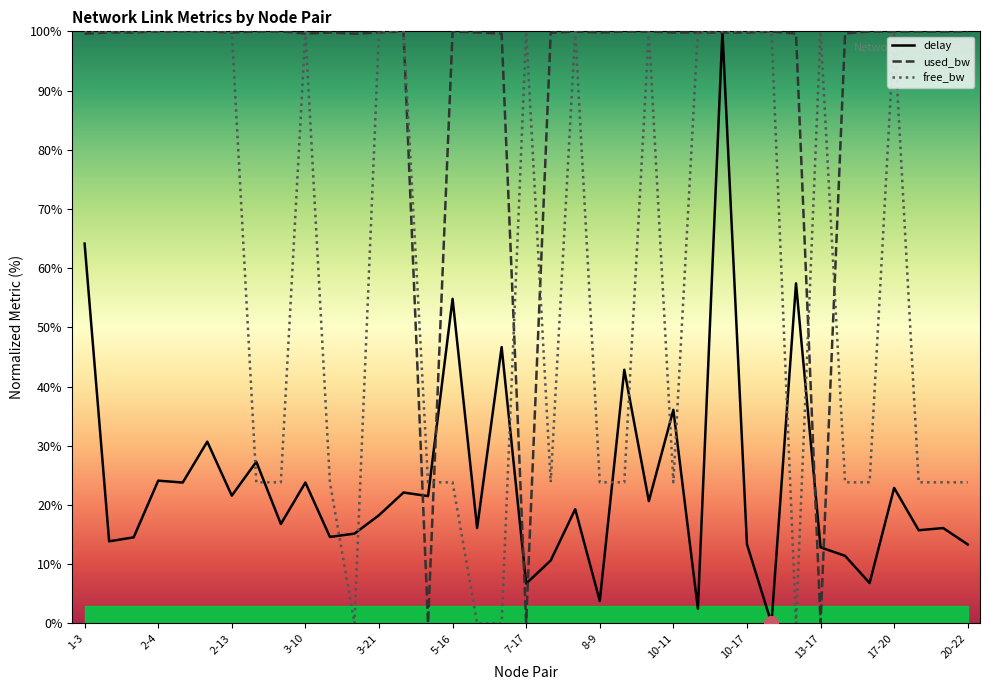

What is the average value of the delay series?

23.8